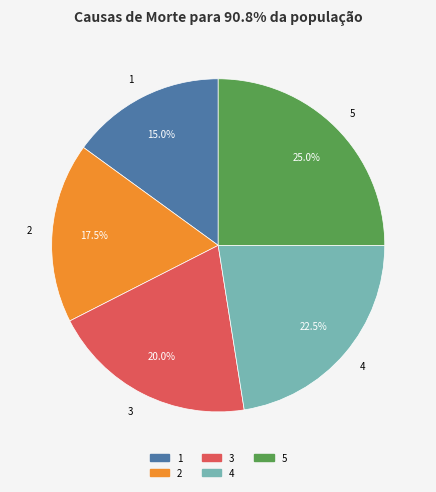

Do 5 and 1 together represent more than half of the pie?

No